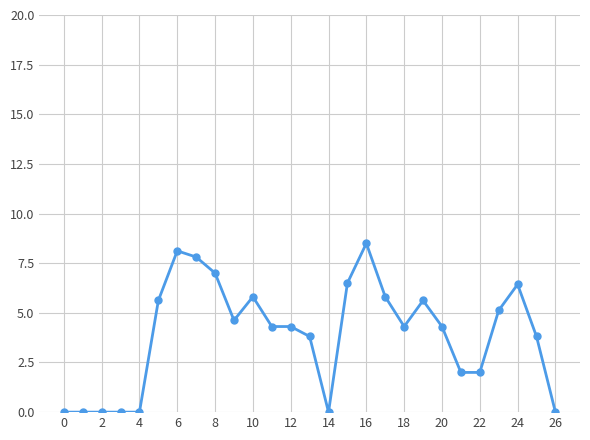

What is the value of the 8th point from the left?

7.8